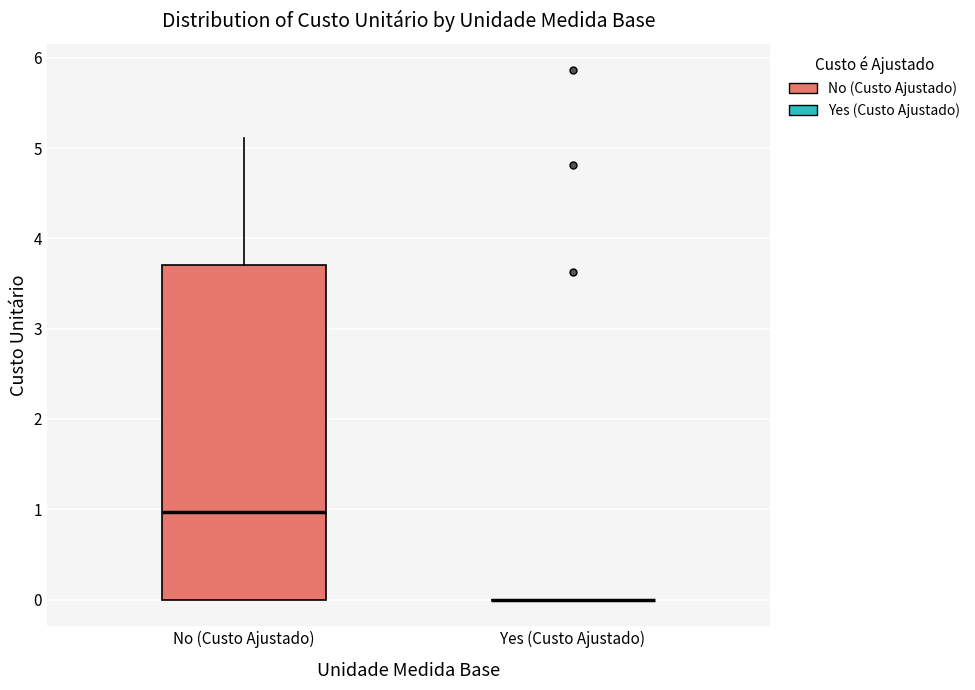

Where is the upper edge of the box for No (Custo Ajustado) on the y-axis? The values are not printed on the chart, so give them approximately, as read against the axis.

3.7